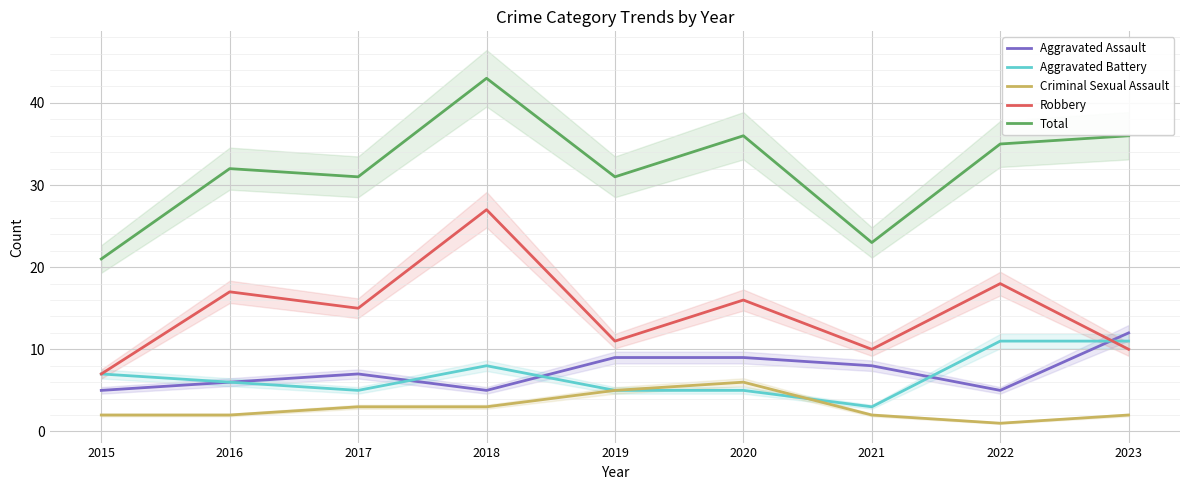

What is the sum of all Aggravated Assault values?

66